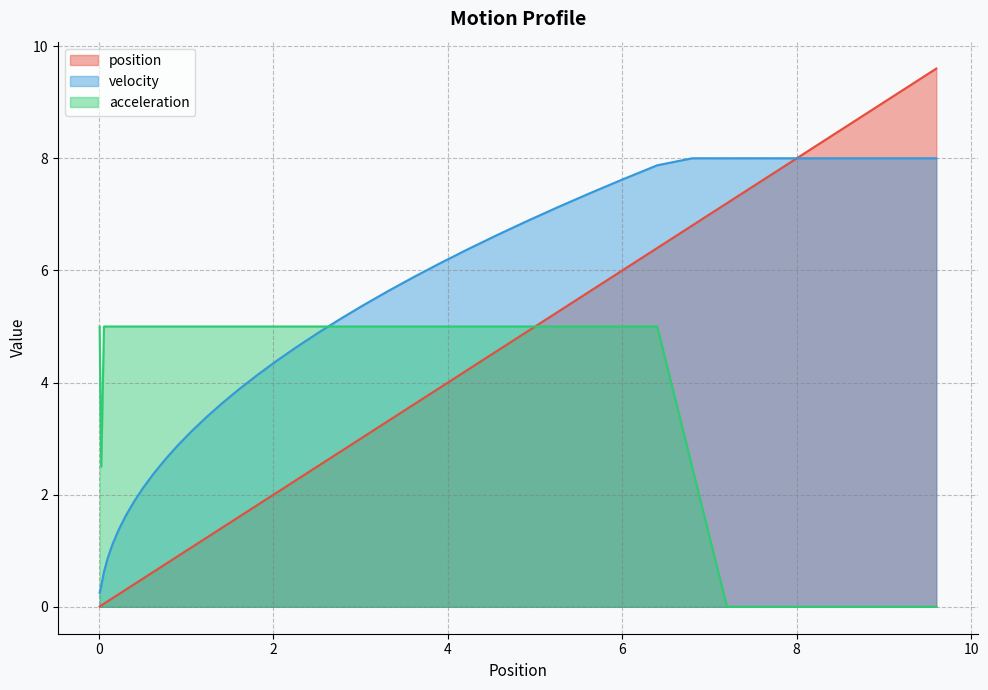

Does the chart have visible grid lines?

Yes